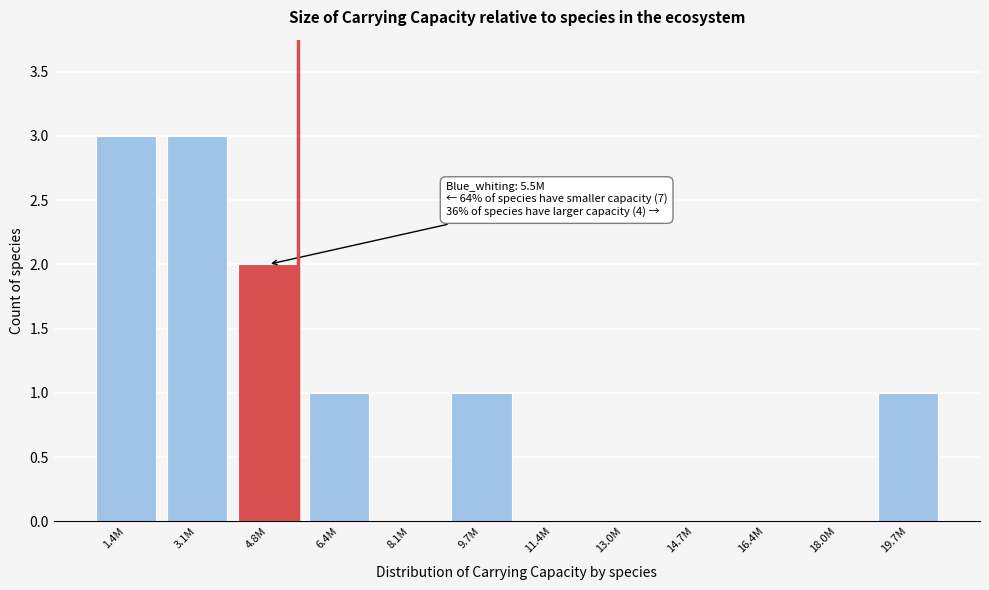

Reading right to left, what are all the values shown in this chart?

19.7M=1	18.0M=0	16.4M=0	14.7M=0	13.0M=0	11.4M=0	9.7M=1	8.1M=0	6.4M=1	4.8M=2	3.1M=3	1.4M=3